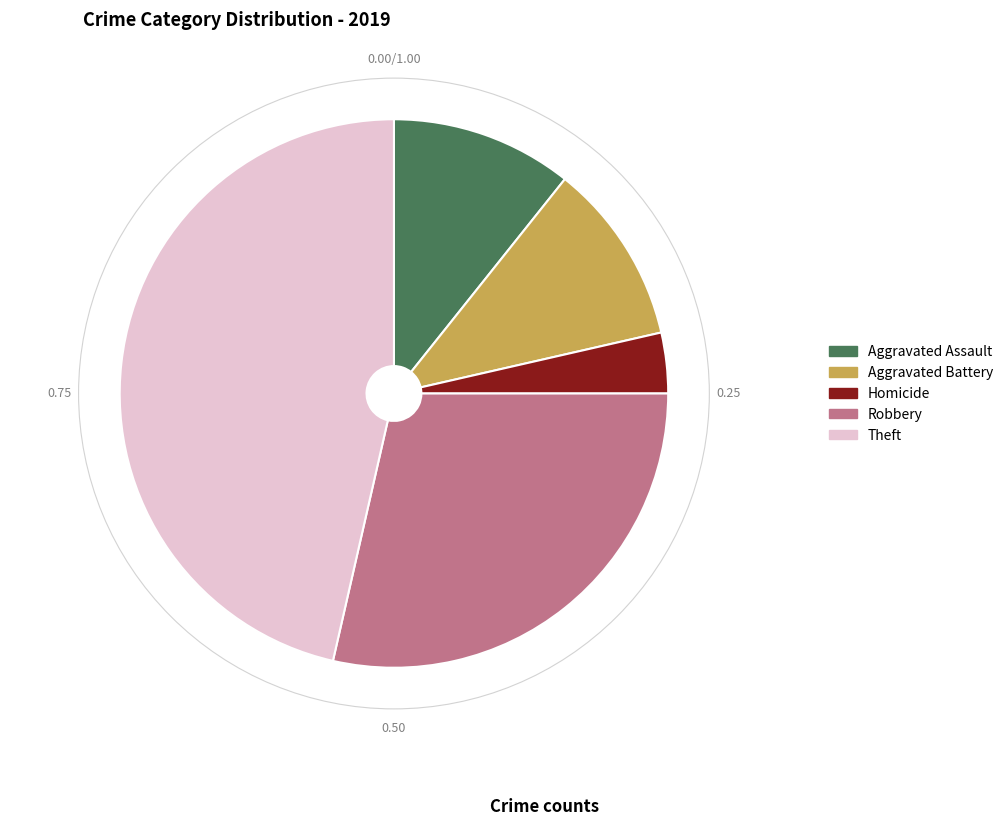

How many slices are in this pie chart?

5